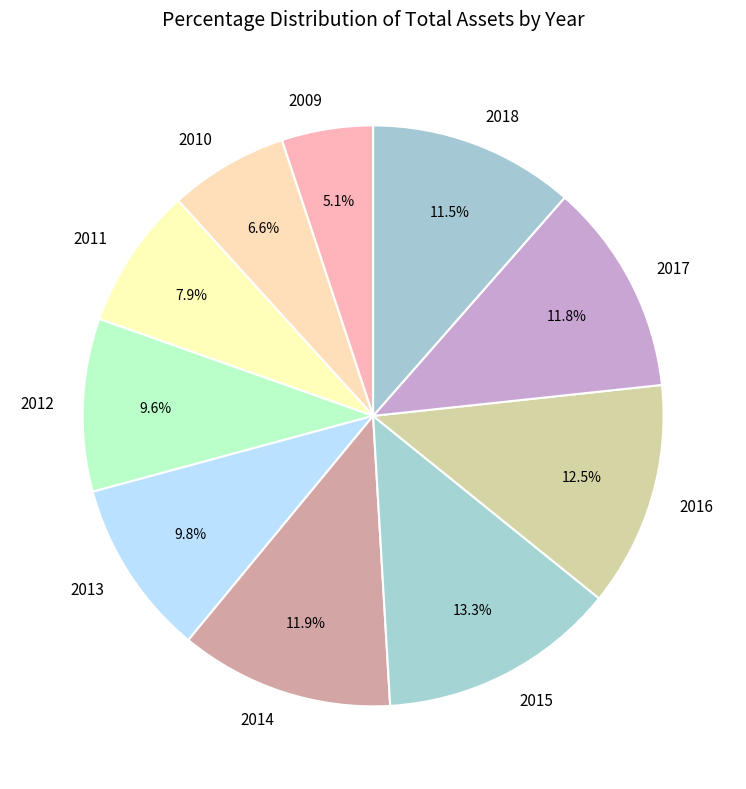

Count the number of slices in the pie.

10